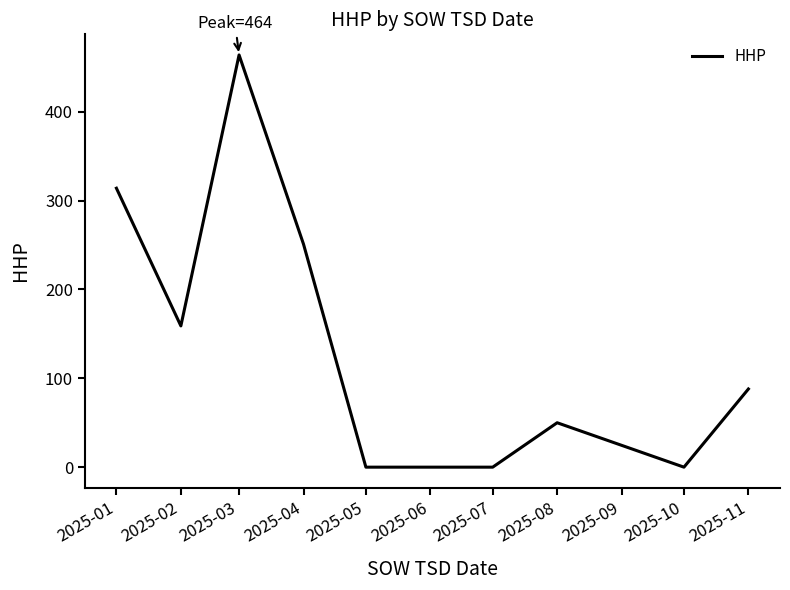

What is the sum of the values at 2025-03 and 2025-07?

464